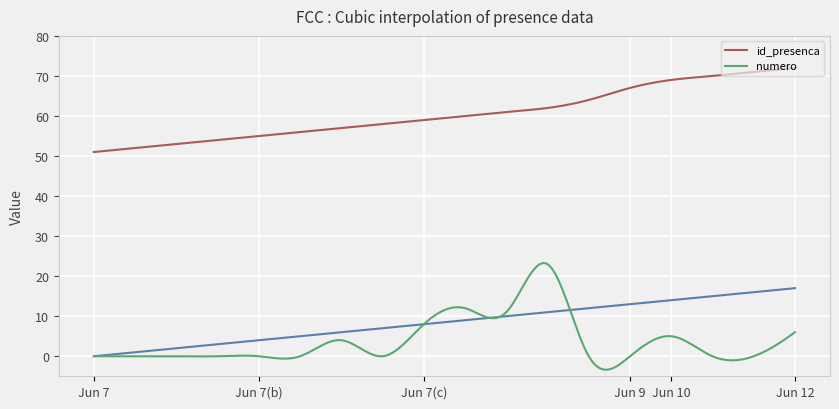

Is it true that numero equals 0 at 2018-06-07?

True